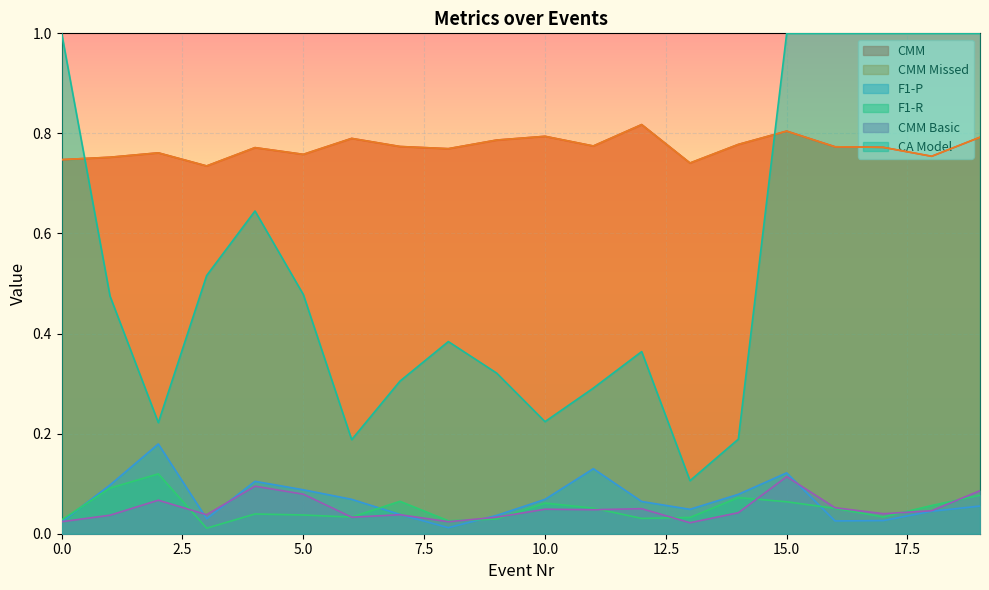

In F1-P, how many points are higher than both neighbors (excluding endpoints)?

4